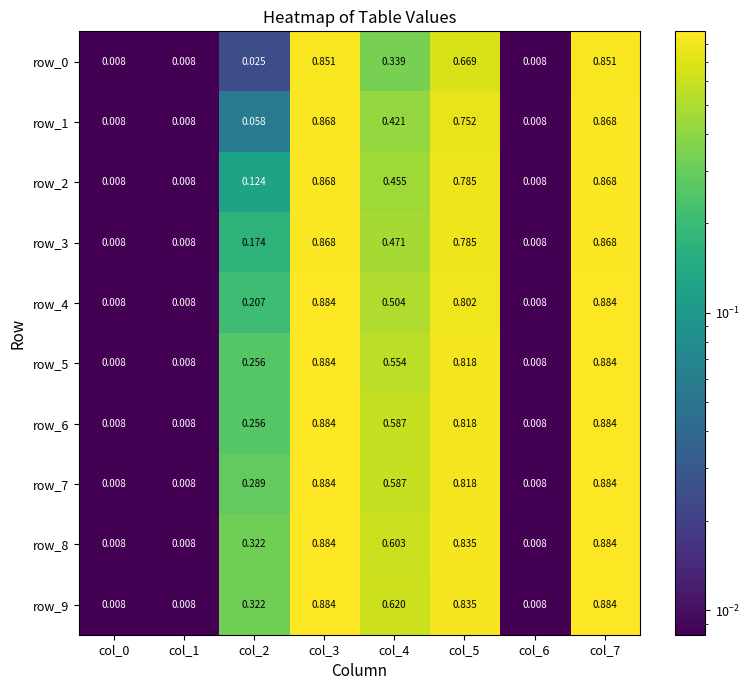

Is it true that row_7 equals 0.0 at col_6?

True